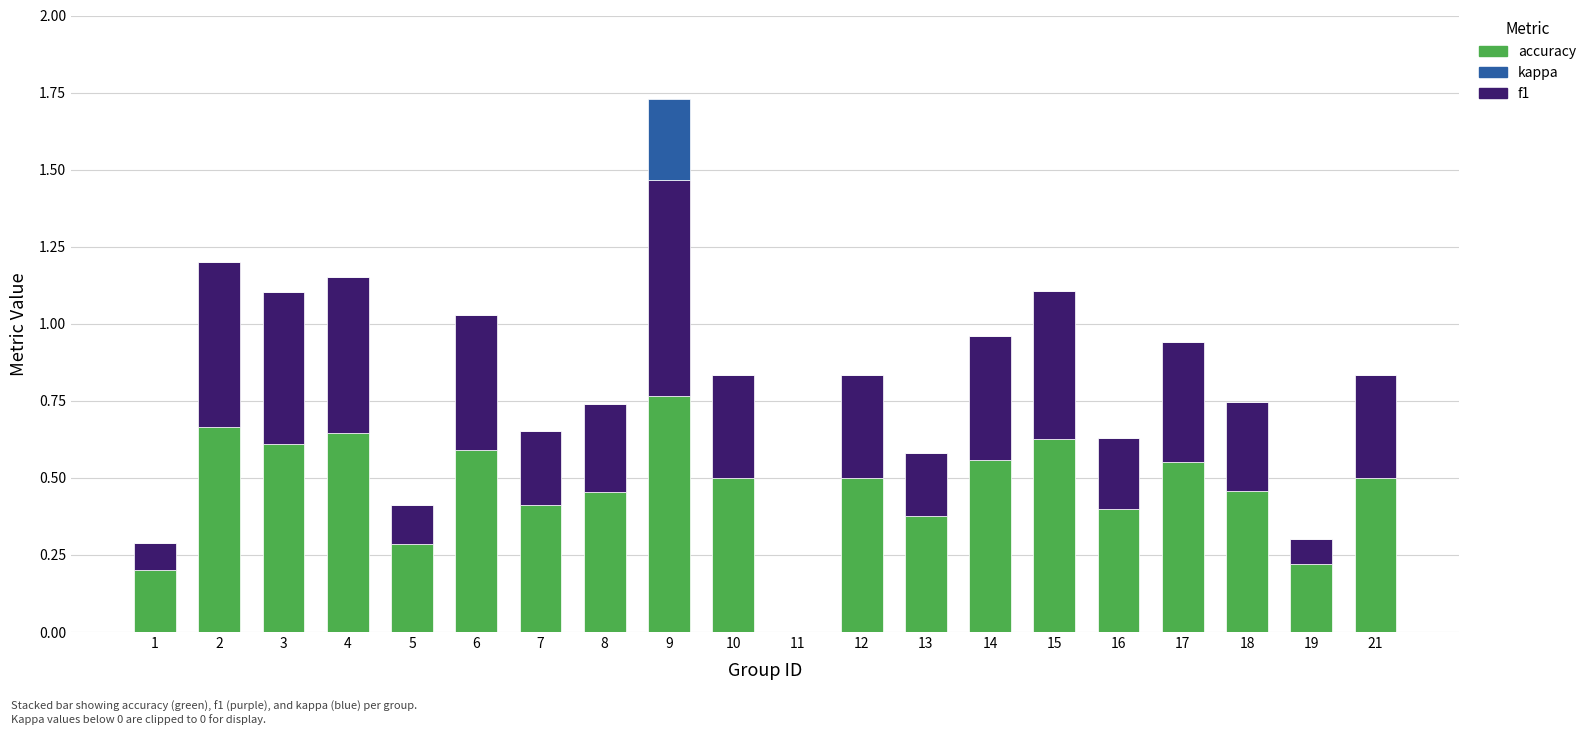

At which label does accuracy reach its peak?

9